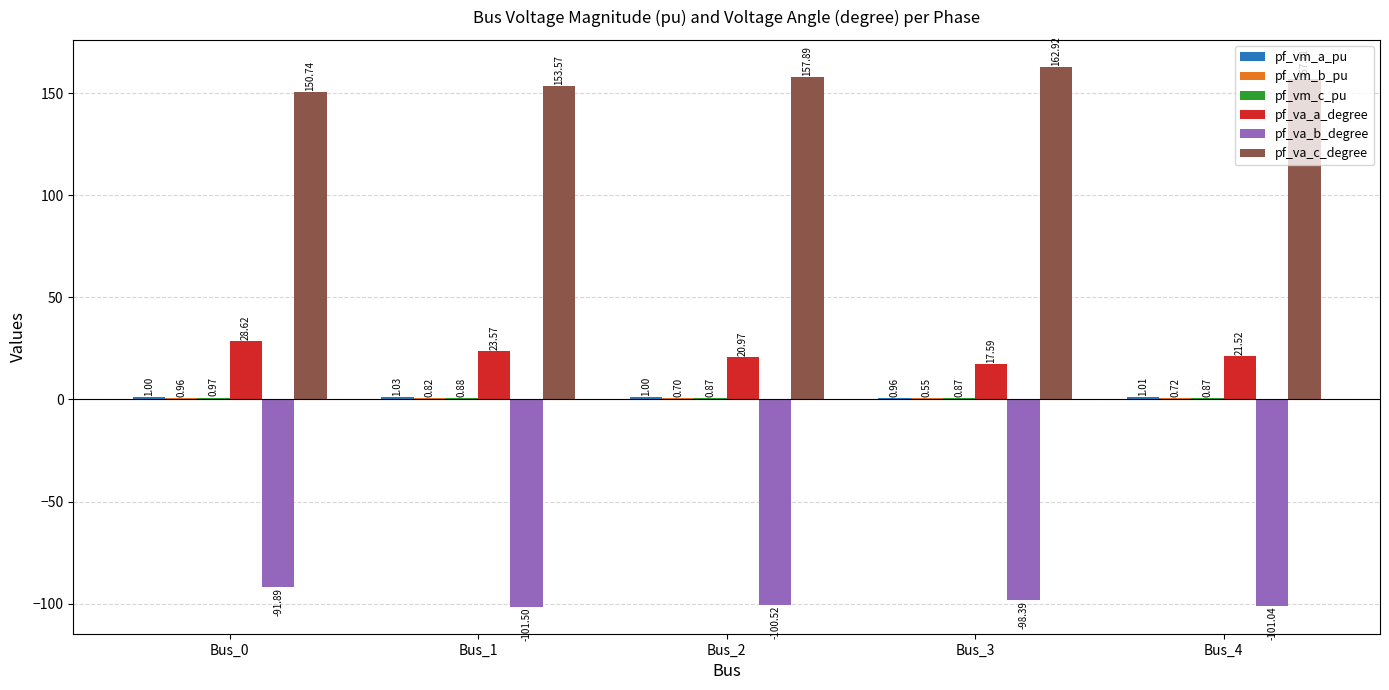

What is the sum of the pf_va_b_degree values at Bus_3 and Bus_1?

-199.9